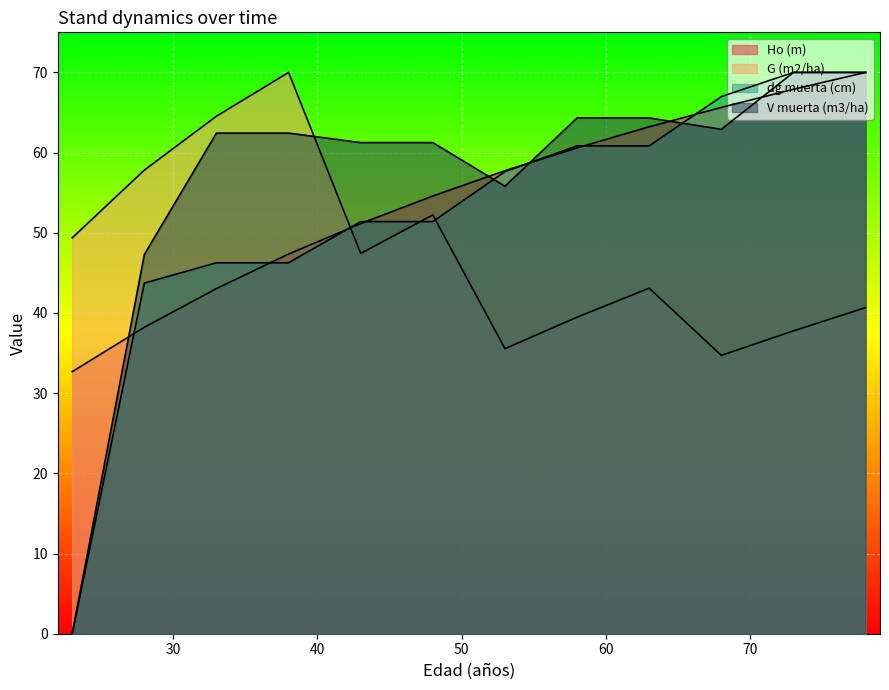

At which category does the chart reach its minimum across all series?

23